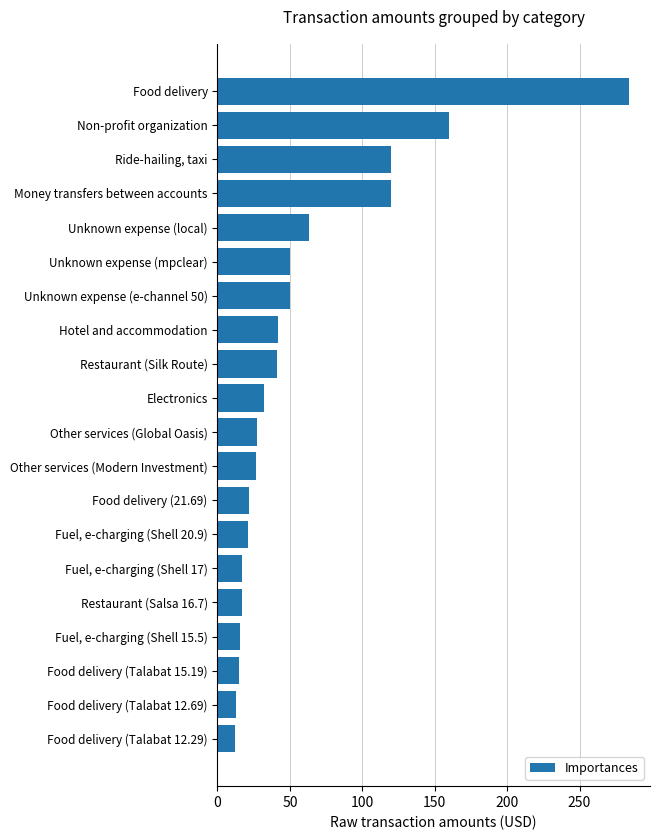

What is the label of the 10th bar from the bottom?

Other services (Global Oasis)